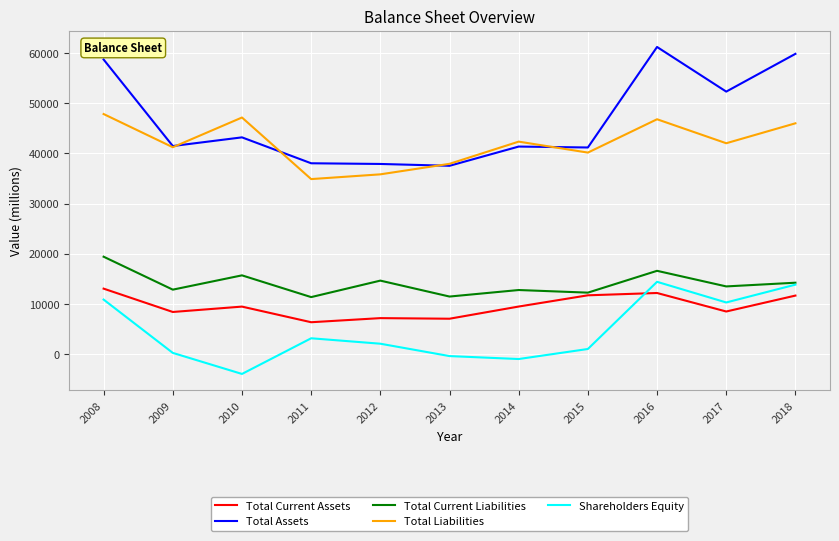

Read the Total Current Liabilities value at 2015, to the nearest 100.

12200